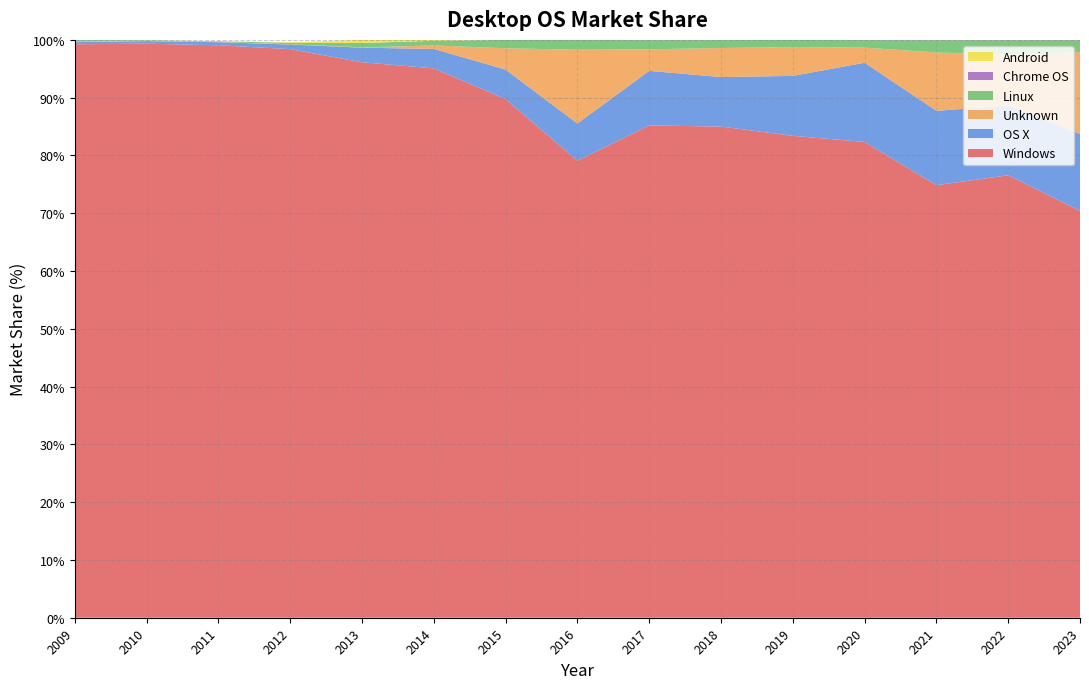

Reading right to left, extract all data points from this chart.

Windows: 2023=70.4	2022=76.6	2021=74.9	2020=82.3	2019=83.4	2018=85.0	2017=85.2	2016=79.1	2015=89.8	2014=95.1	2013=96.1	2012=98.4	2011=99.1	2010=99.3	2009=99.2
OS X: 2023=13.3	2022=12.1	2021=12.9	2020=13.7	2019=10.4	2018=8.6	2017=9.4	2016=6.5	2015=5.1	2014=3.4	2013=2.5	2012=0.8	2011=0.5	2010=0.5	2009=0.4
Unknown: 2023=14.1	2022=8.8	2021=10.1	2020=2.6	2019=5.0	2018=5.0	2017=3.7	2016=12.8	2015=3.7	2014=0.6	2013=0.1	2012=0.1	2011=0.0	2010=0.1	2009=0.2
Linux: 2023=2.0	2022=2.5	2021=2.1	2020=1.3	2019=1.2	2018=1.4	2017=1.6	2016=1.7	2015=1.4	2014=0.8	2013=0.8	2012=0.2	2011=0.1	2010=0.1	2009=0.2
Chrome OS: 2023=0.1	2022=0.1	2021=0.1	2020=0.0	2019=0.0	2018=0.0	2017=0.0	2016=0.0	2015=0.0	2014=0.0	2013=0.0	2012=0.0	2011=0.0	2010=0.0	2009=0.0
Android: 2023=0.0	2022=0.0	2021=0.0	2020=0.0	2019=0.0	2018=0.0	2017=0.0	2016=0.0	2015=0.0	2014=0.2	2013=0.5	2012=0.1	2011=0.0	2010=0.0	2009=0.0